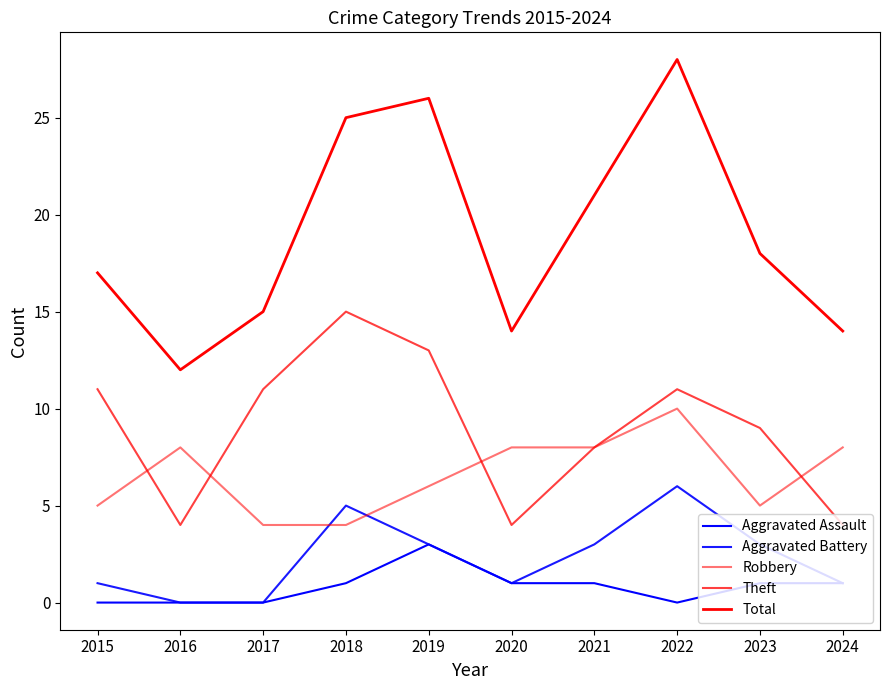

Does the chart display data point markers on the line(s)?

No